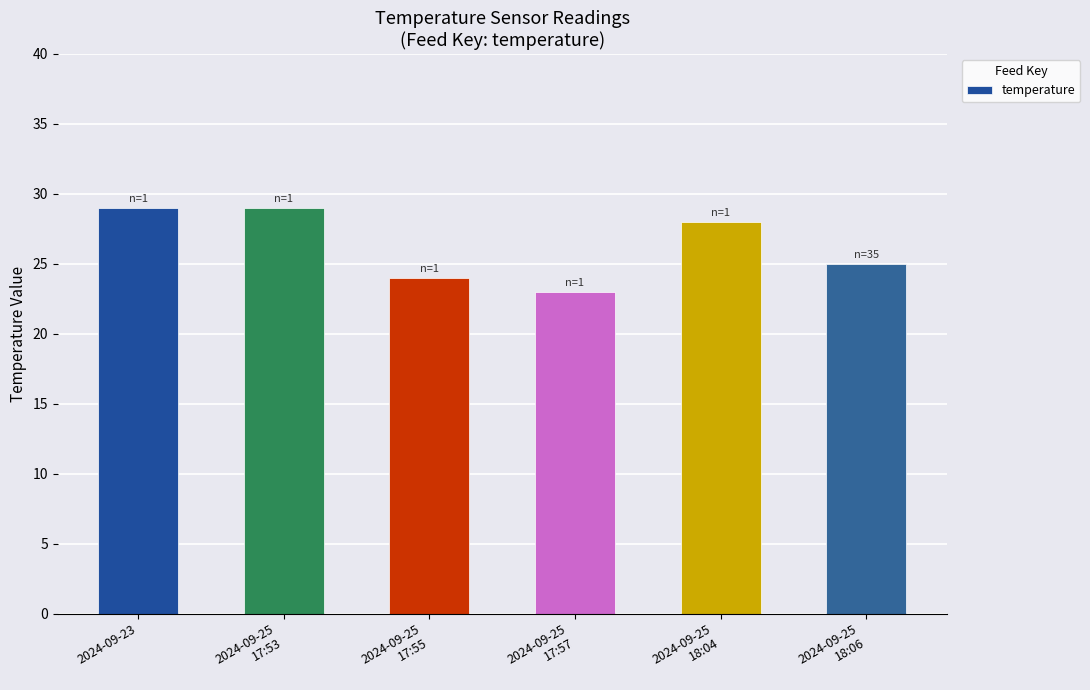

The chart shows a value of 11 at 2024-09-25
18:06. True or false?

False